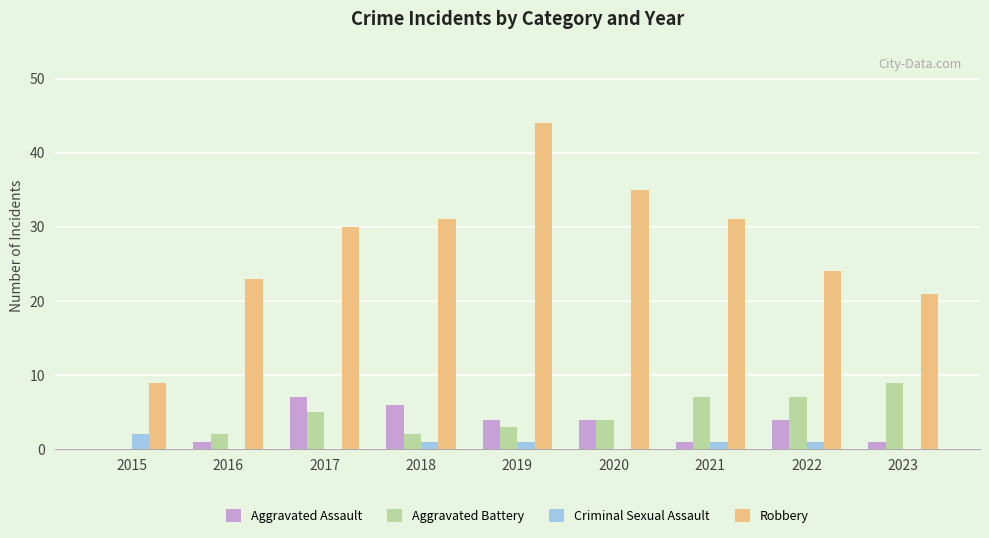

Count the number of categories in the chart.

9